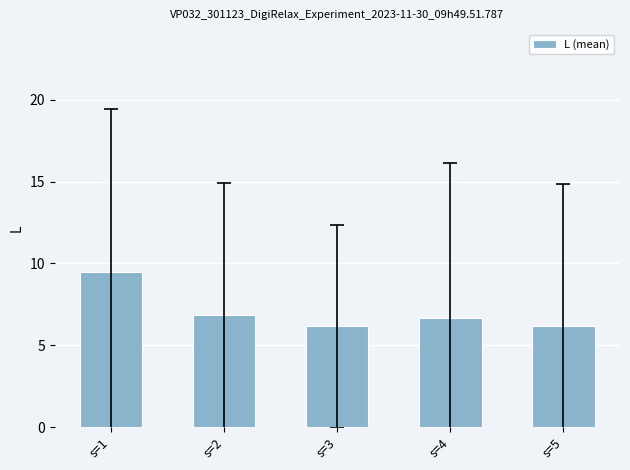

What is the sum of all values?

35.3